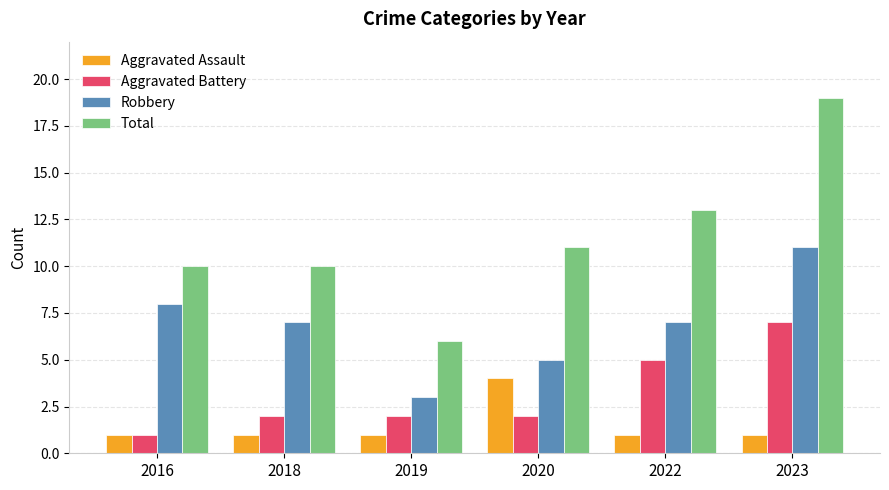

Which label corresponds to the largest value in the chart?

2023